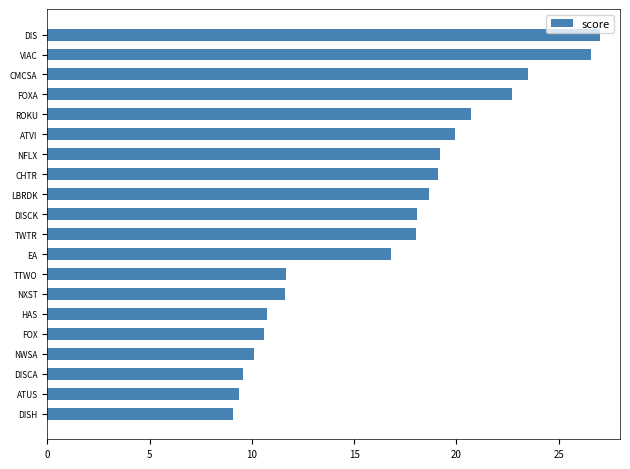

What is the label of the 13th bar from the bottom?

CHTR